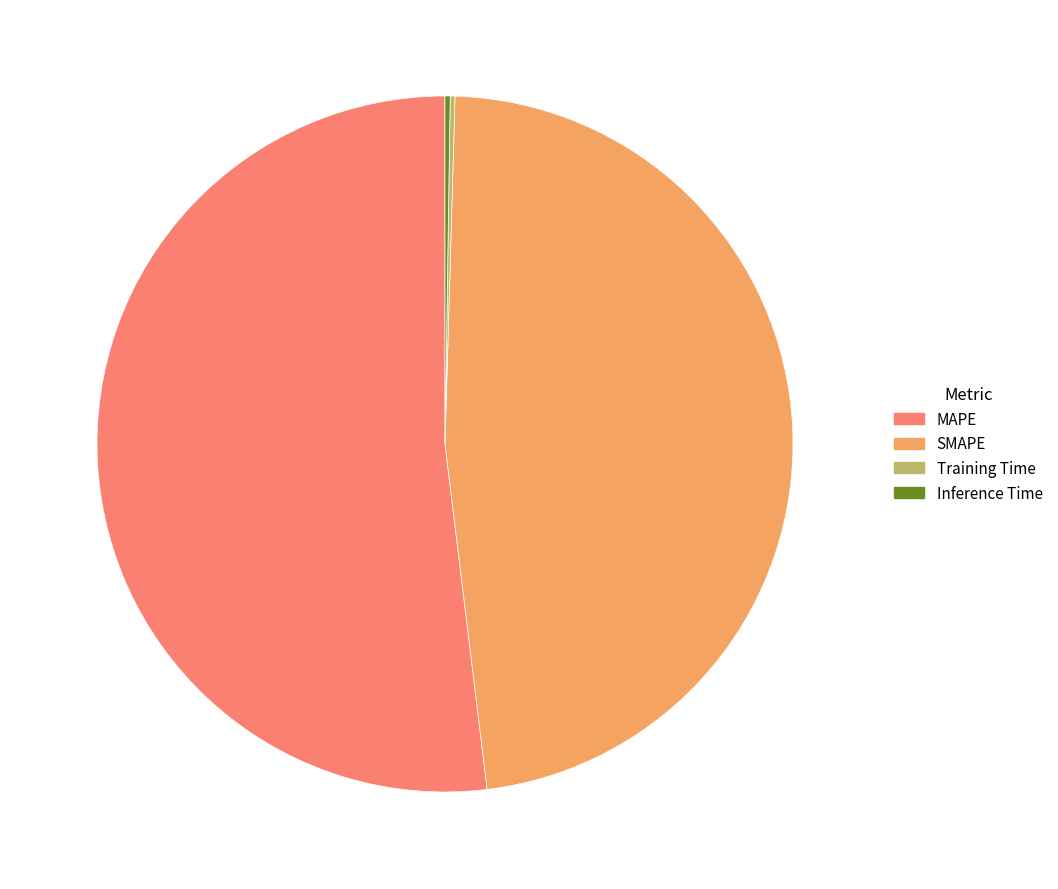

Is it true that SMAPE is 48% of the pie?

True